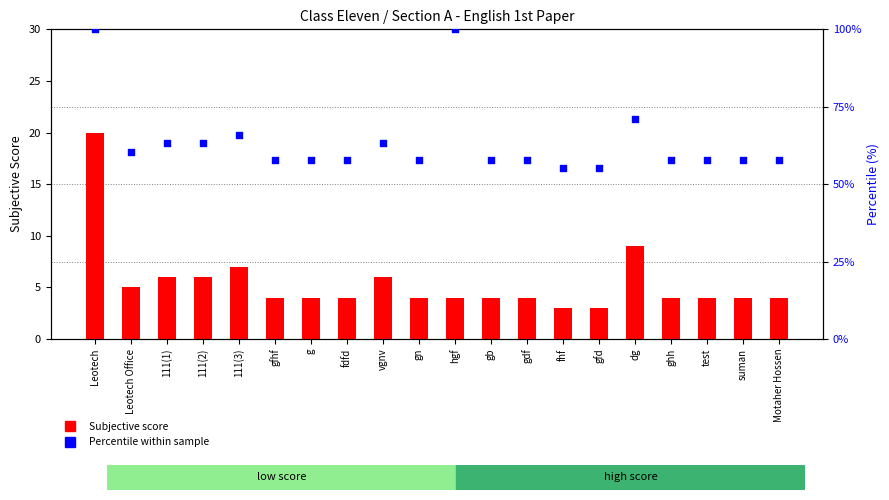

At which category is the sum across all series the highest?

Leotech